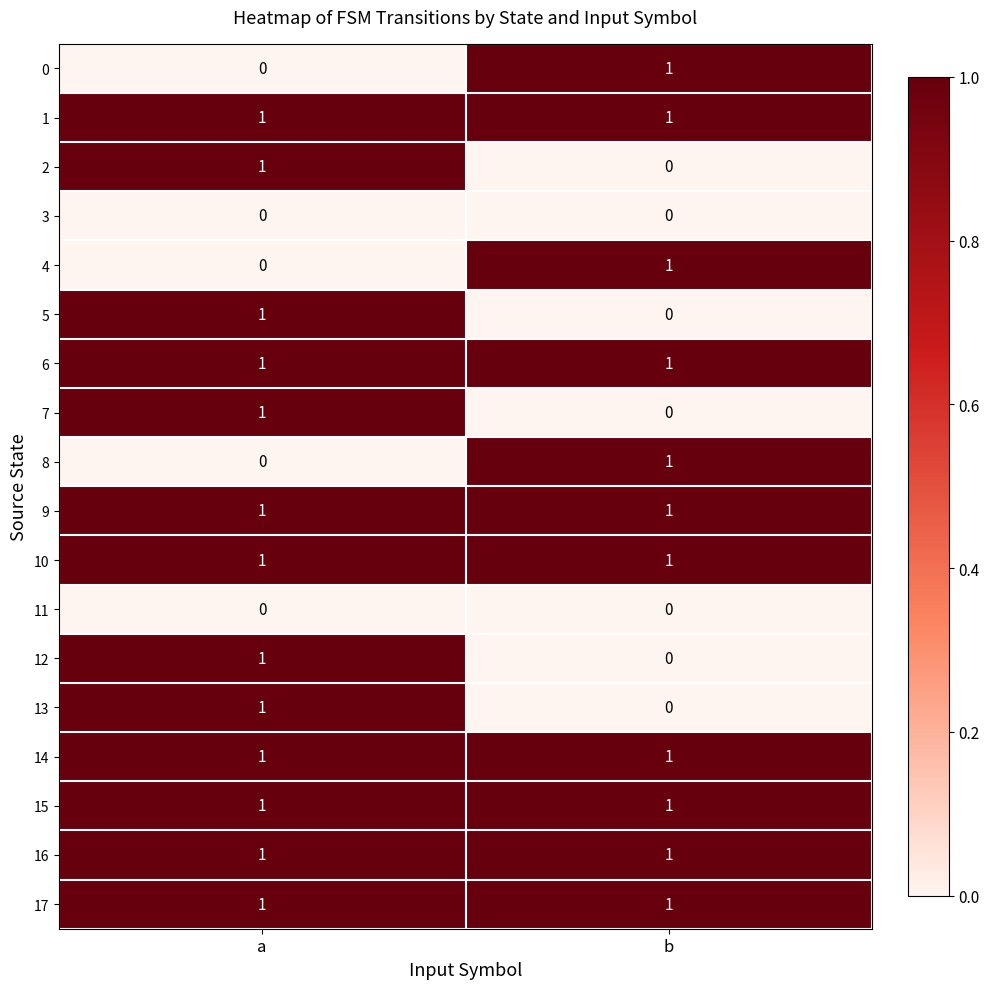

At which label does 13 reach its peak?

a